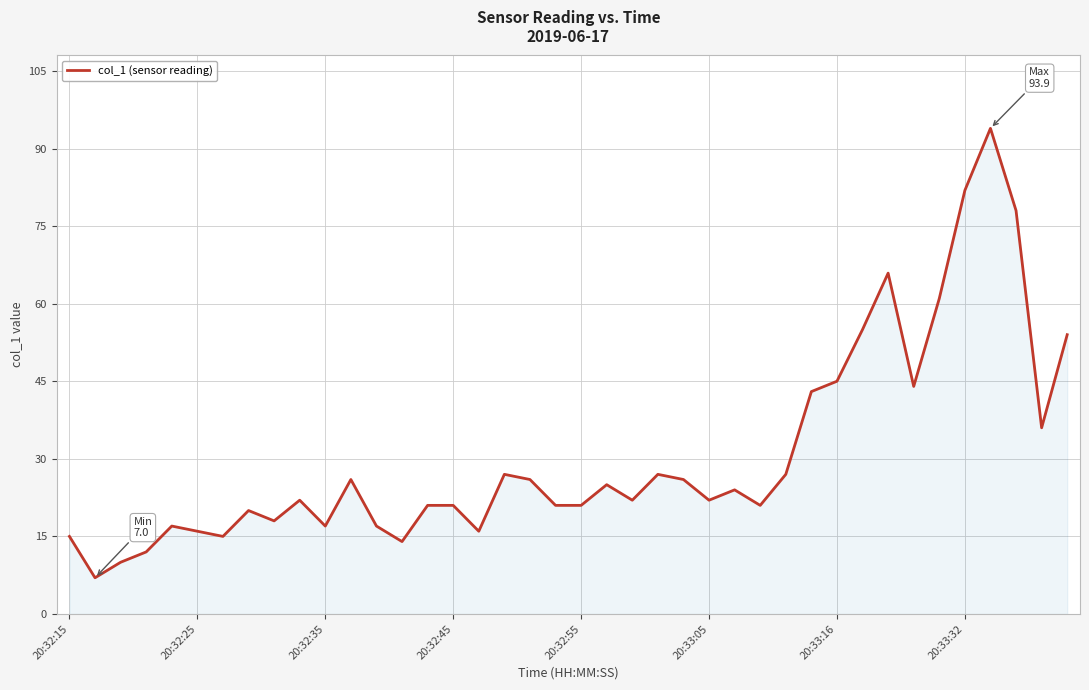

What is the minimum value shown in the chart?

7.0